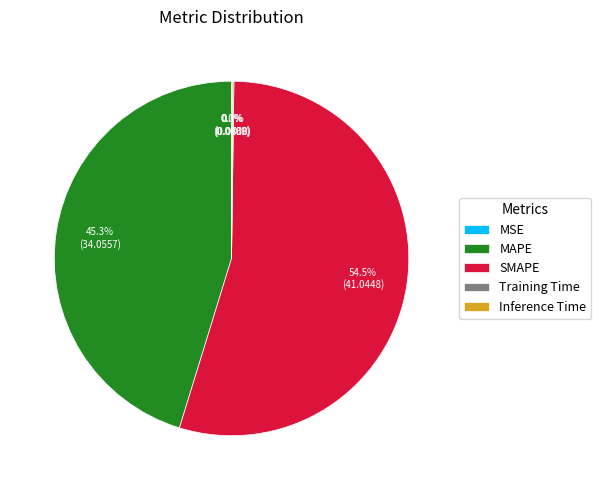

Is it true that SMAPE is 41% of the pie?

False